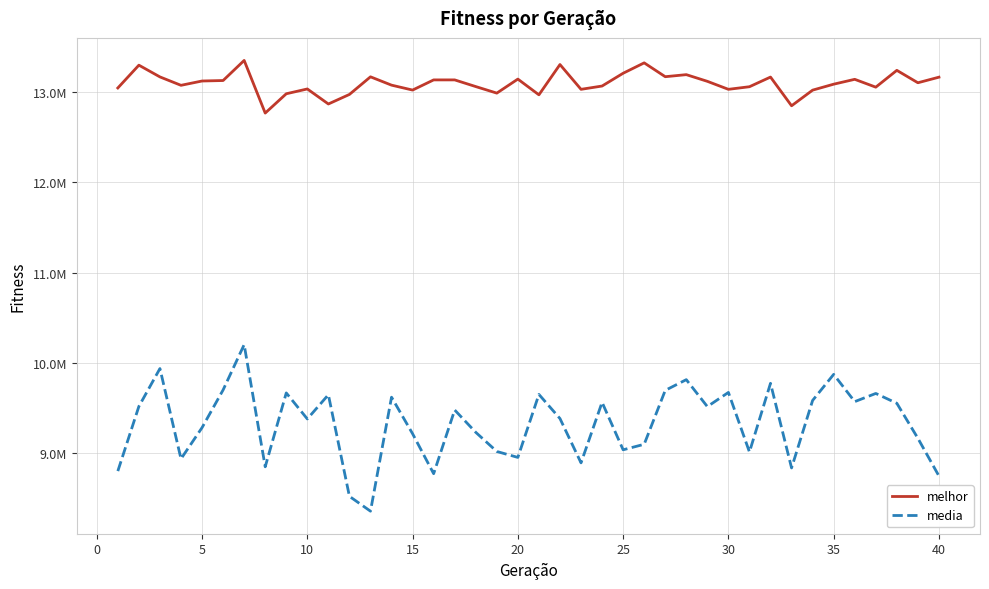

What are all the series names shown in the legend?

melhor, media